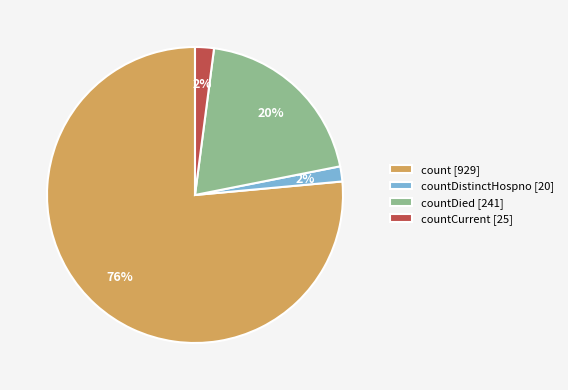

True or false: countCurrent [25] accounts for 17% of the total.

False